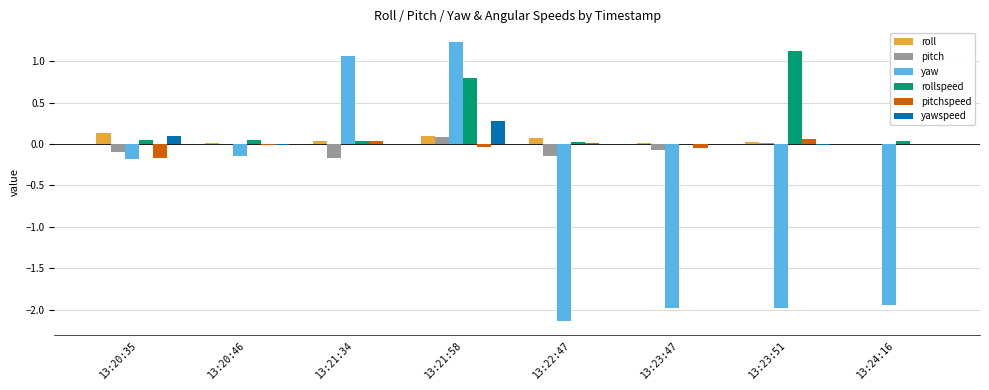

At which category is the sum across all series the highest?

13:21:58